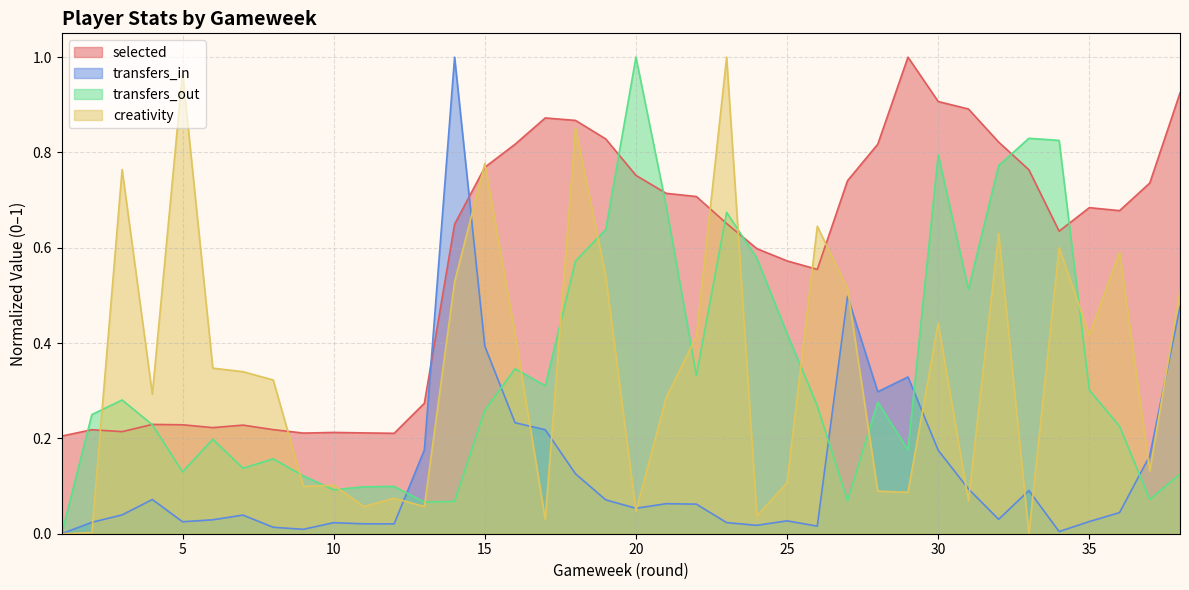

What is the sum of the transfers_out values at 23 and 17?

1.0